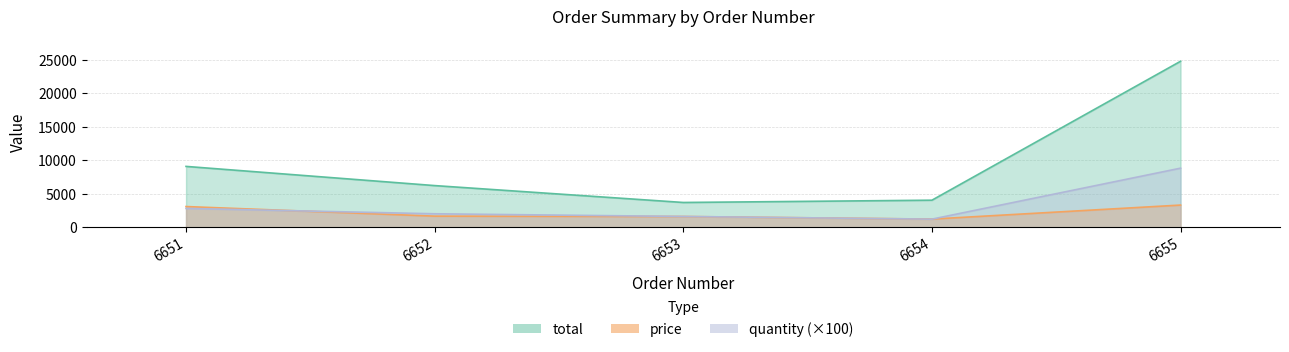

Reading left to right, list all the values displayed in this chart.

total: 6651=9062.9	6652=6202.9	6653=3685.0	6654=4024.9	6655=24736.8
price: 6651=3078.9	6652=1648.9	6653=1593.9	6654=1208.9	6655=3298.9
quantity: 6651=2800.0	6652=2000.0	6653=1600.0	6654=1200.0	6655=8800.0